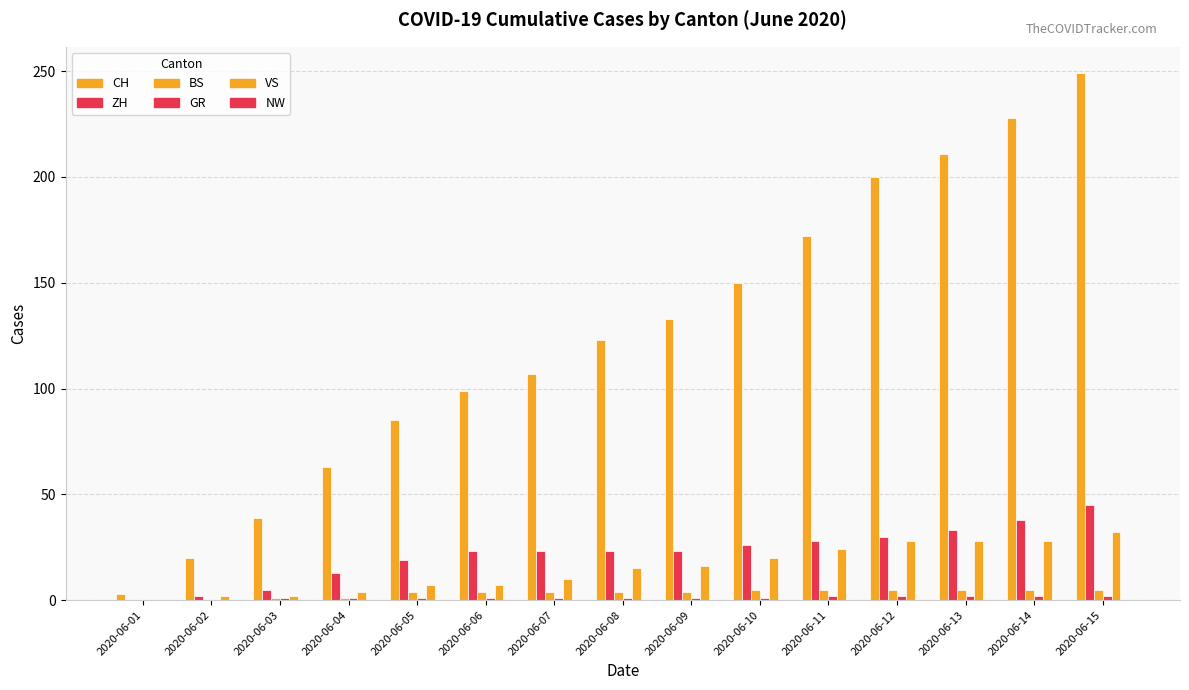

Are the bars horizontal?

No